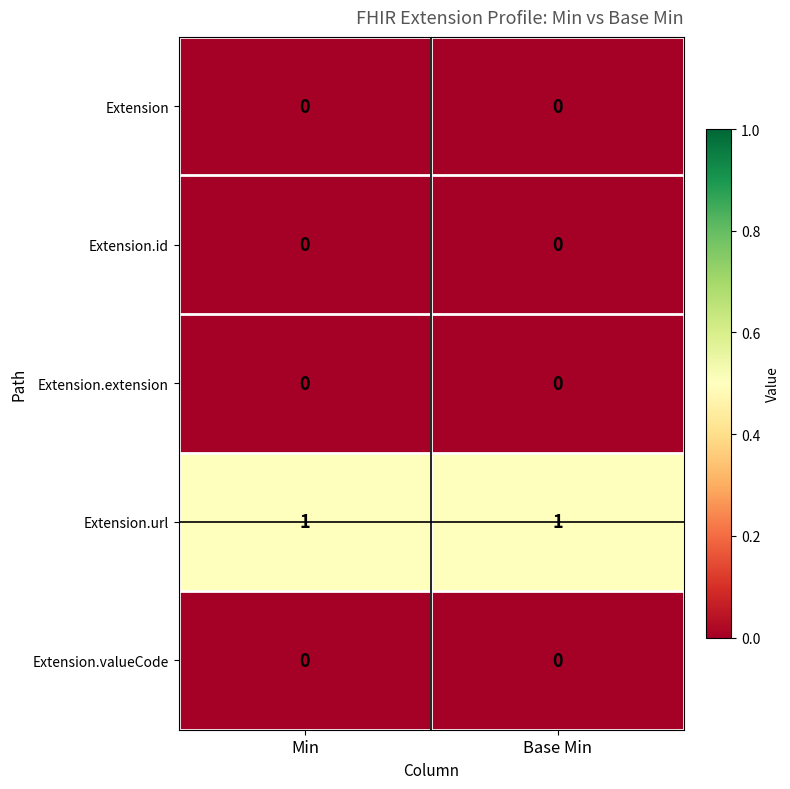

Which series has the largest total across all categories?

Extension.url